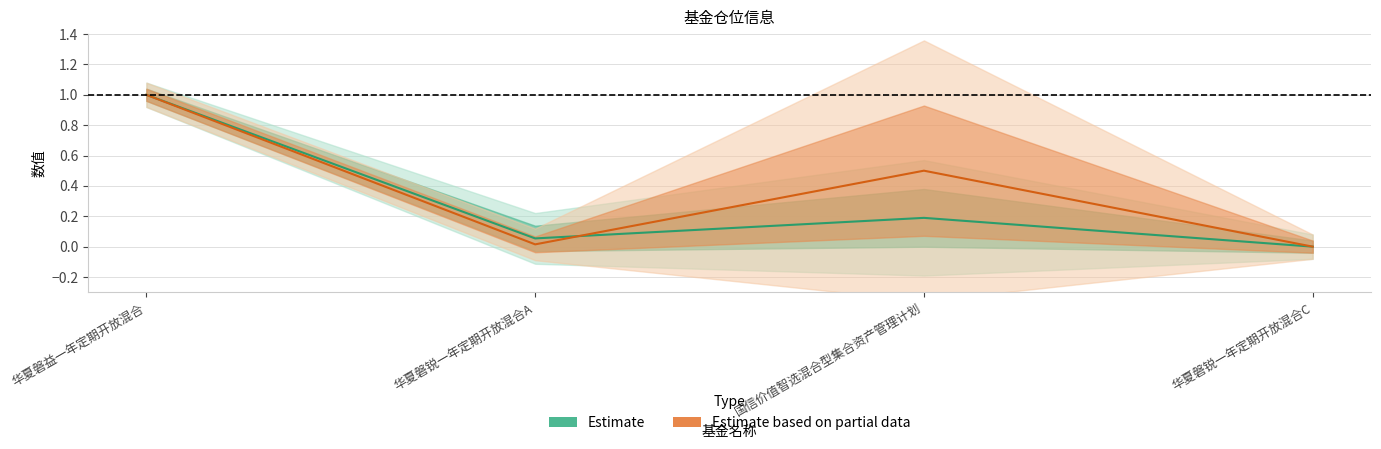

True or false: 股票总仓位 and 持有市值(亿元) cross at least once.

True